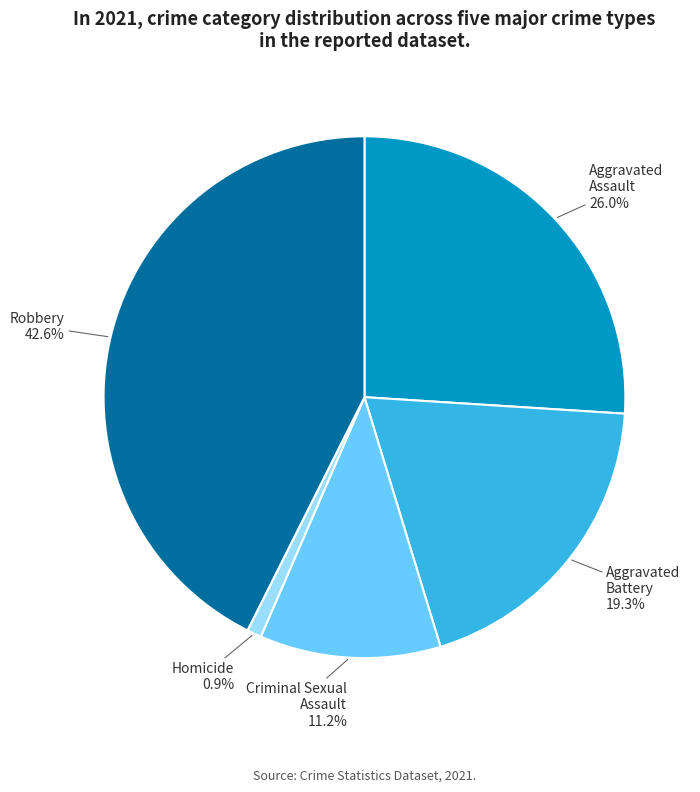

Does any single category account for the majority?

No